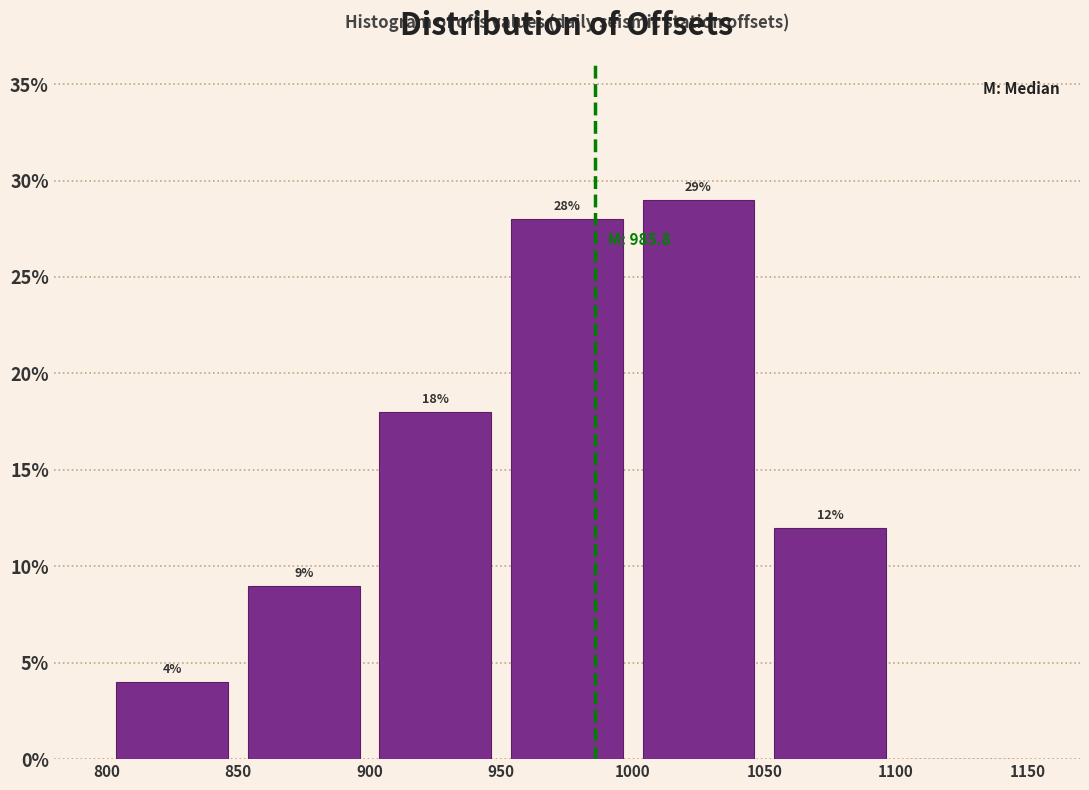

Over which range of the x-axis is the bar tallest?

1000 to 1050